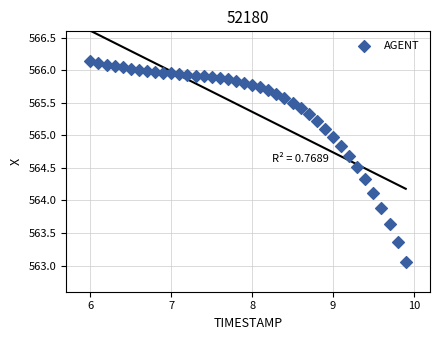

What is the range of Y values (max minus min)?

3.1